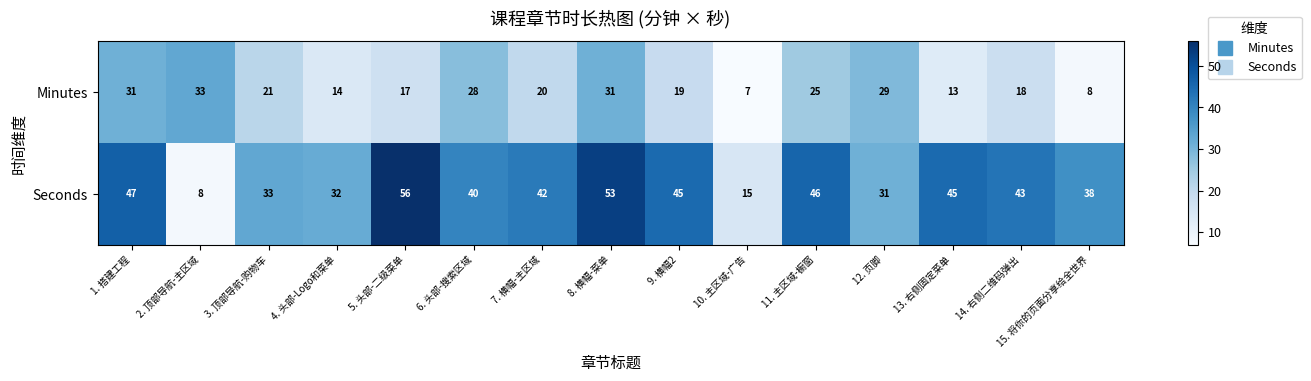

What is the total value across all series at 5. 头部-二级菜单?

73